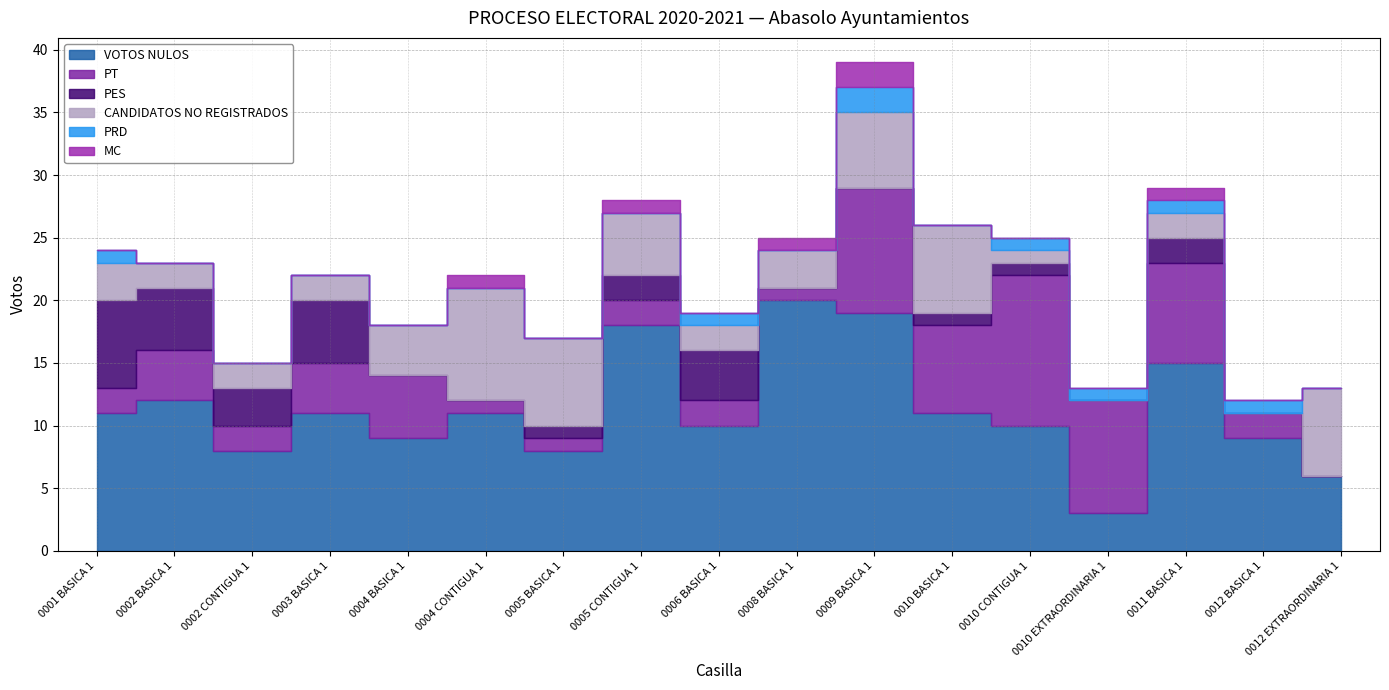

Which label corresponds to the largest value in the chart?

0008 BASICA 1